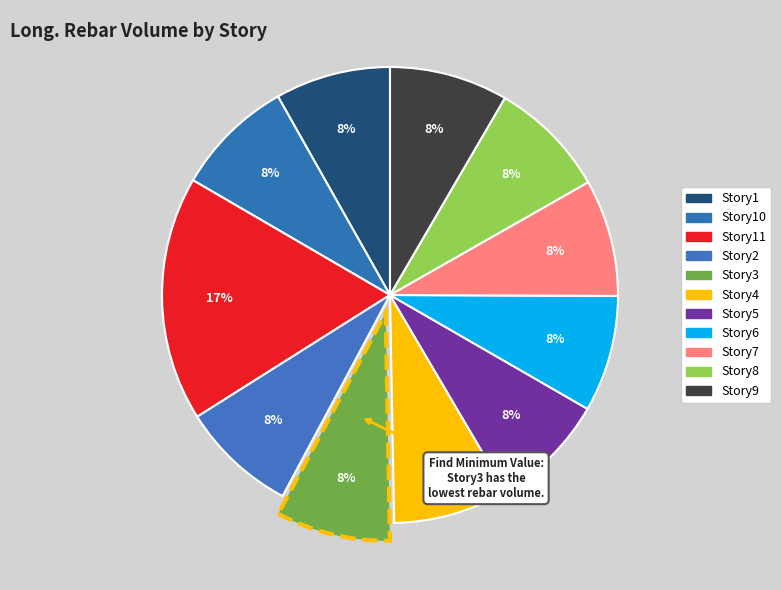

Is there a majority slice in this chart?

No